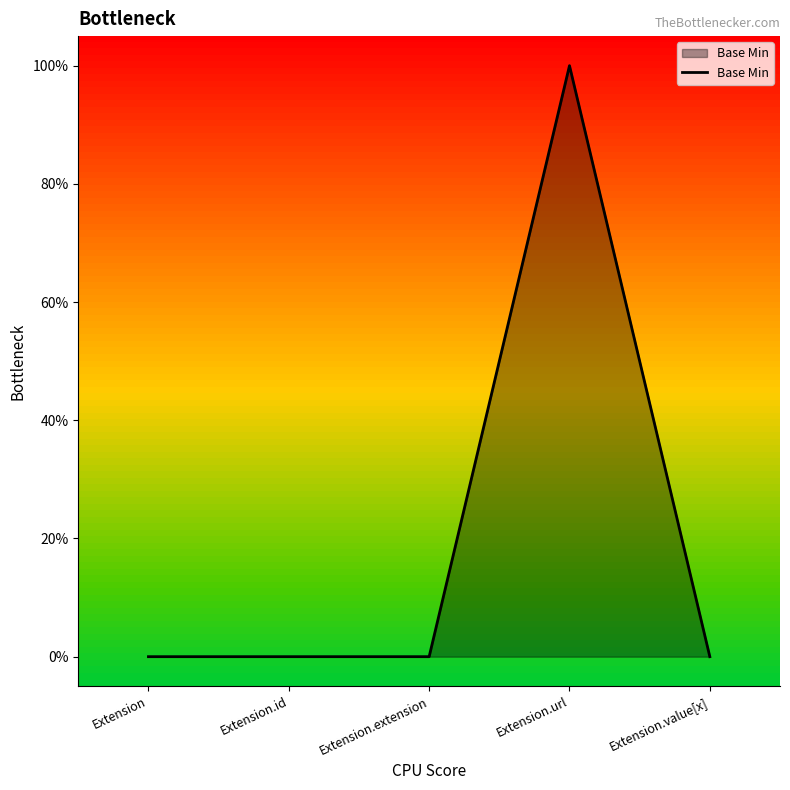

Where is the data nearest to the value 0?

Extension